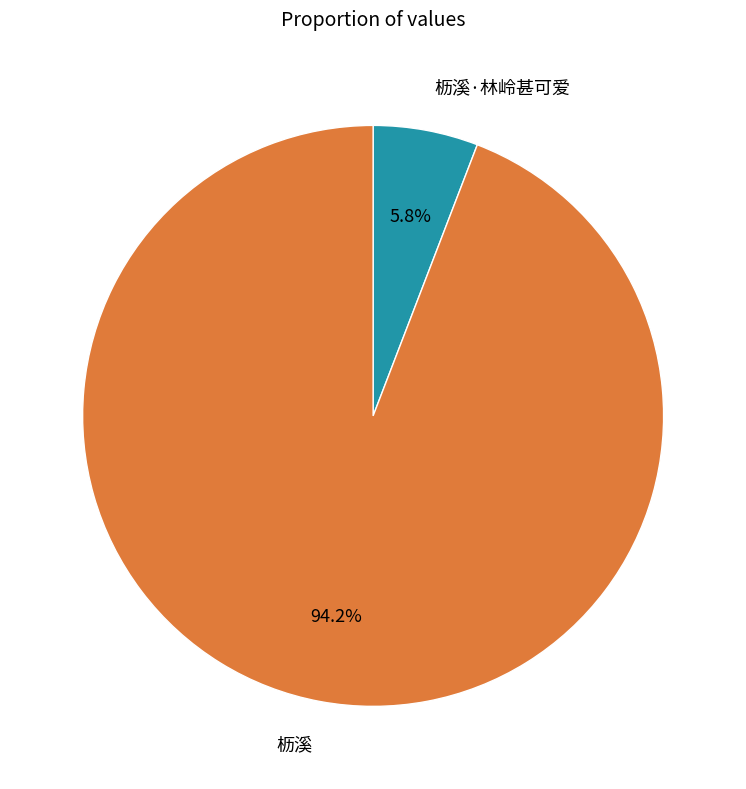

The 枥溪 slice represents 99% of the pie. True or false?

False